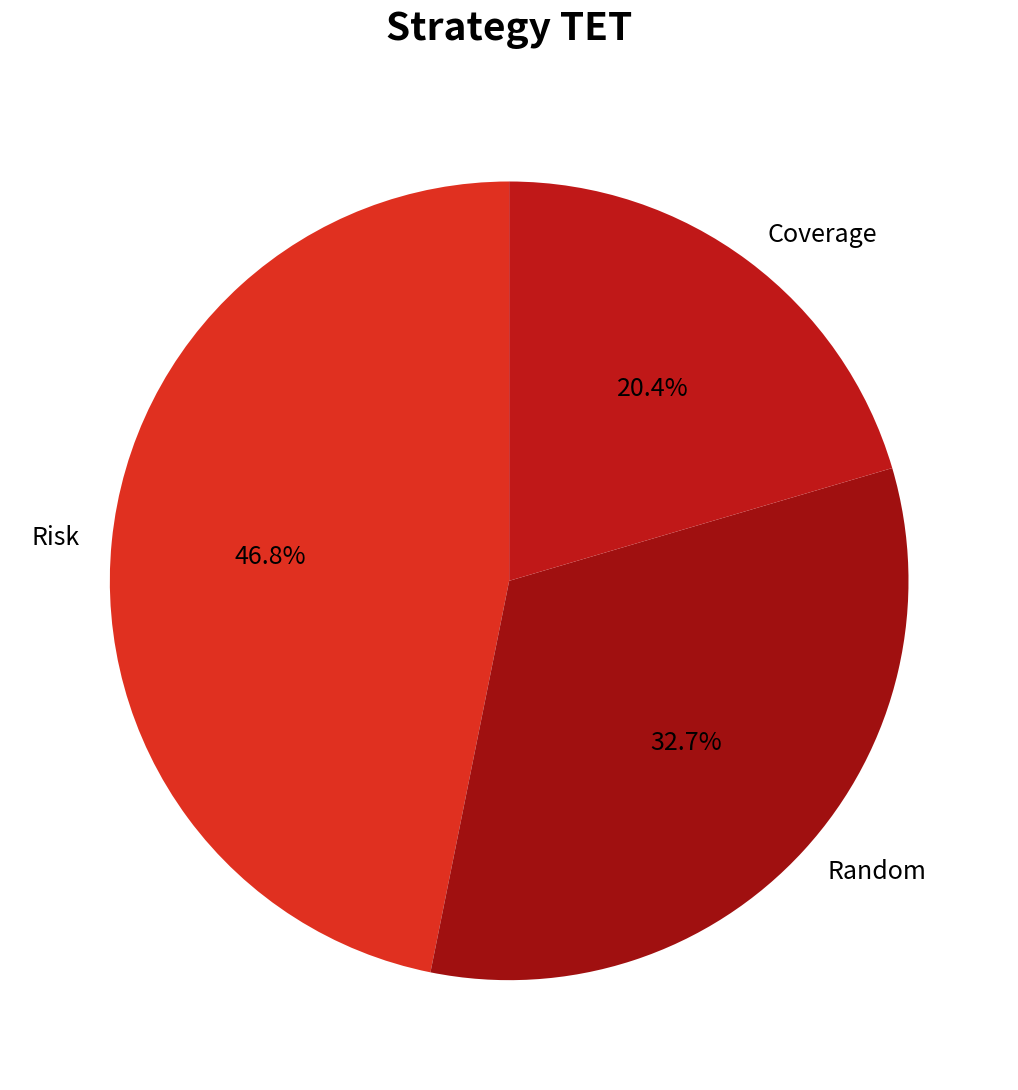

How many slices are in this pie chart?

3